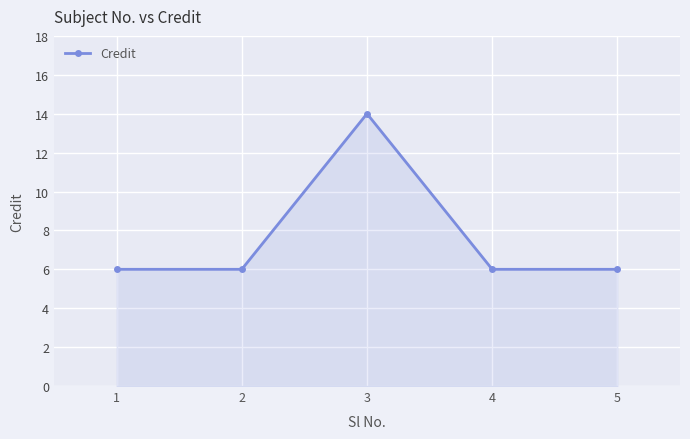

What is the ratio of the value at 5 to the value at 1?

1.0